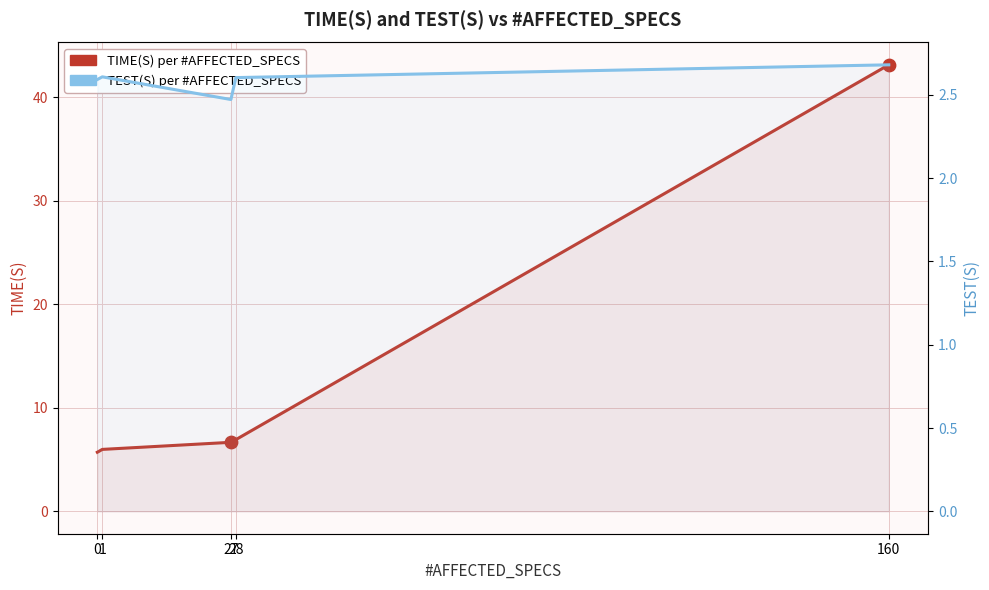

At how many categories does at least one series exceed 36?

1